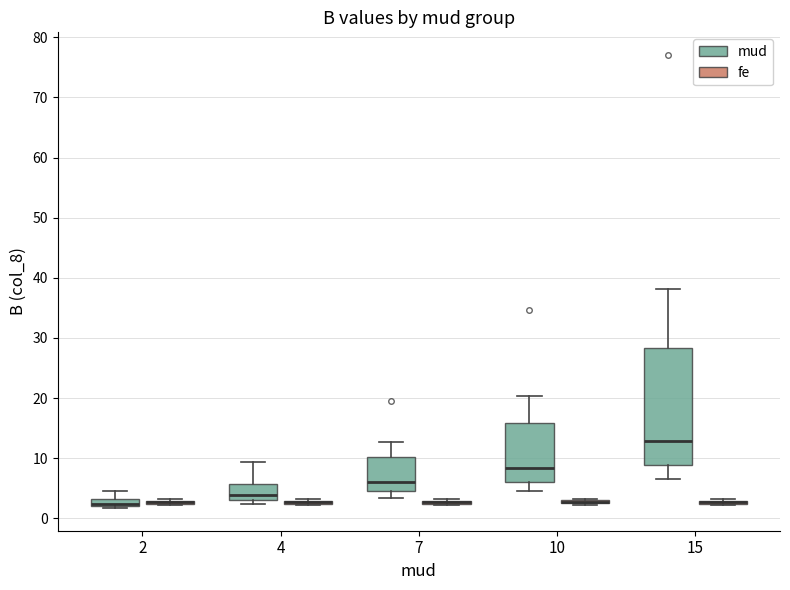

Which box is the tallest, from its lower edge to its upper edge?

15 (mud)